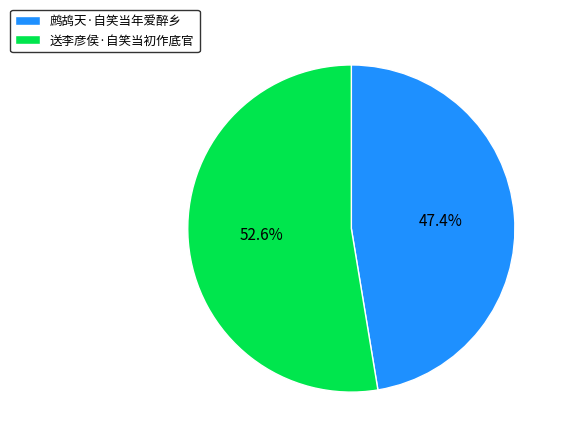

Does 送李彦侯·自笑当初作底官 account for over 50% of the chart?

Yes